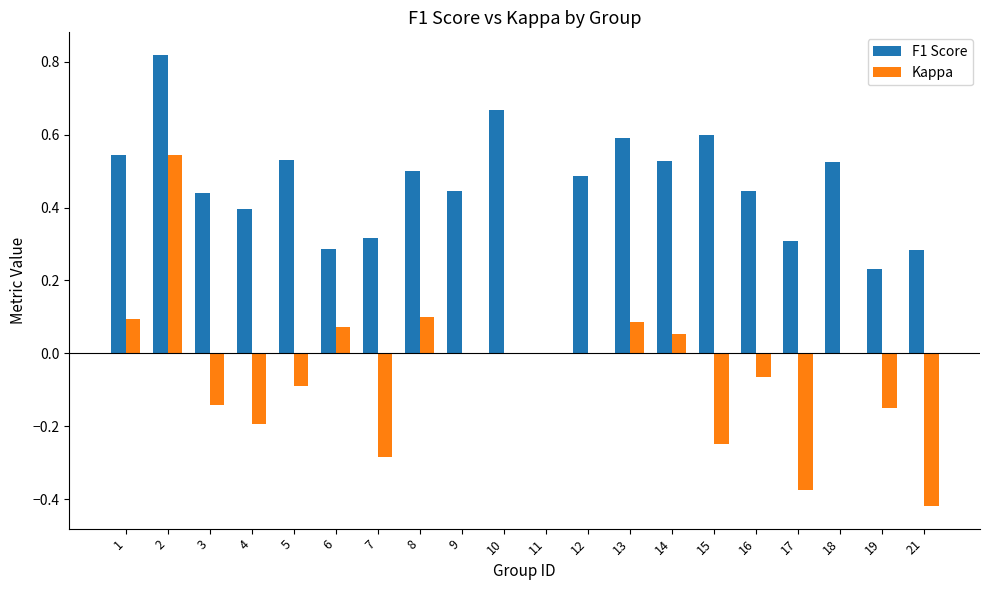

What are all the series names shown in the legend?

F1 Score, Kappa